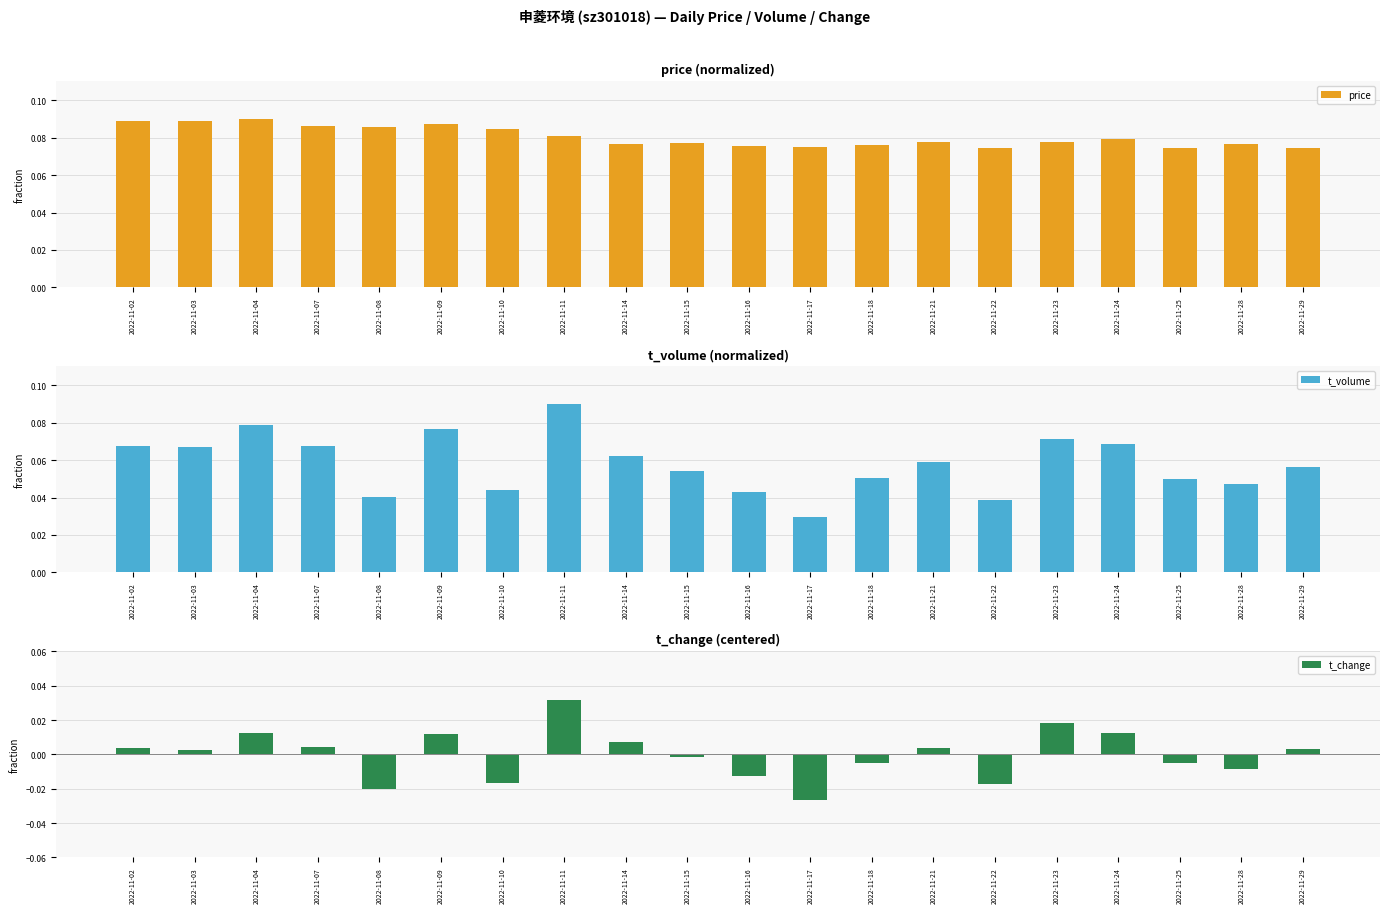

Which category has the lowest value in the price series?

2022-11-25